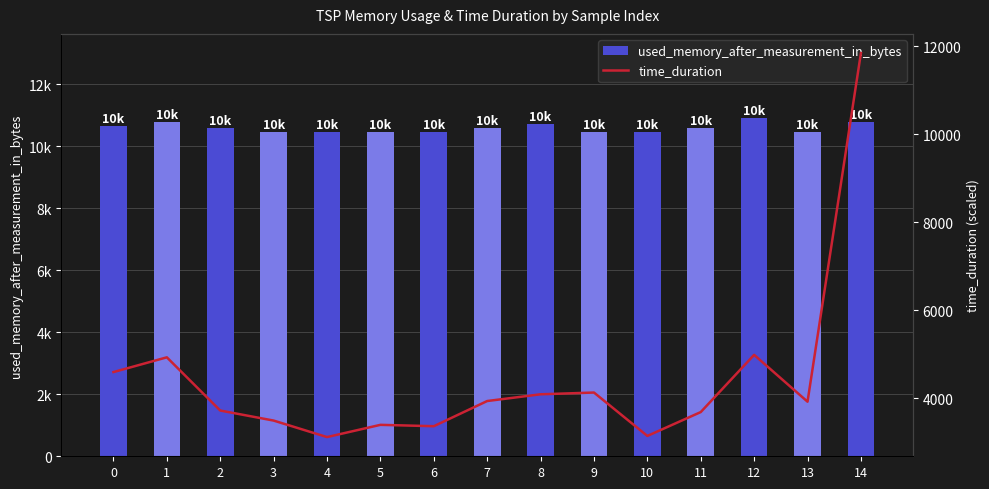

Which label corresponds to the largest value in the chart?

14